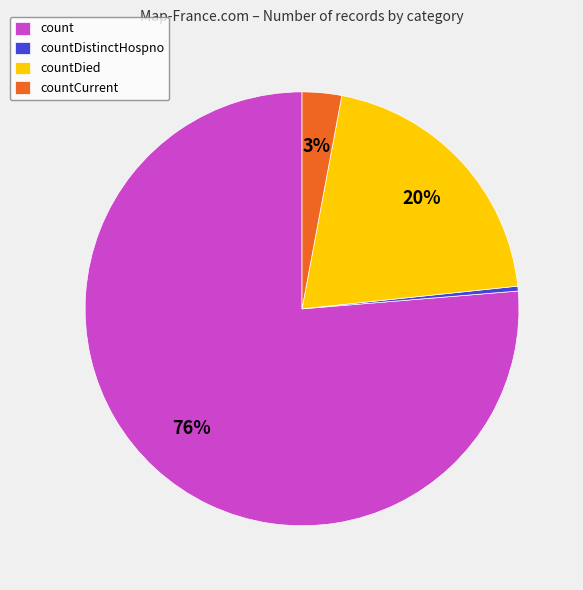

What is the ratio of the value at countCurrent to the value at countDied?

0.1